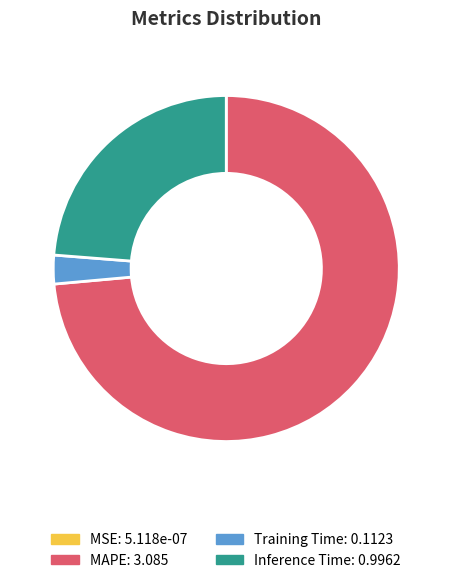

Is there any slice that represents more than half of the pie?

Yes